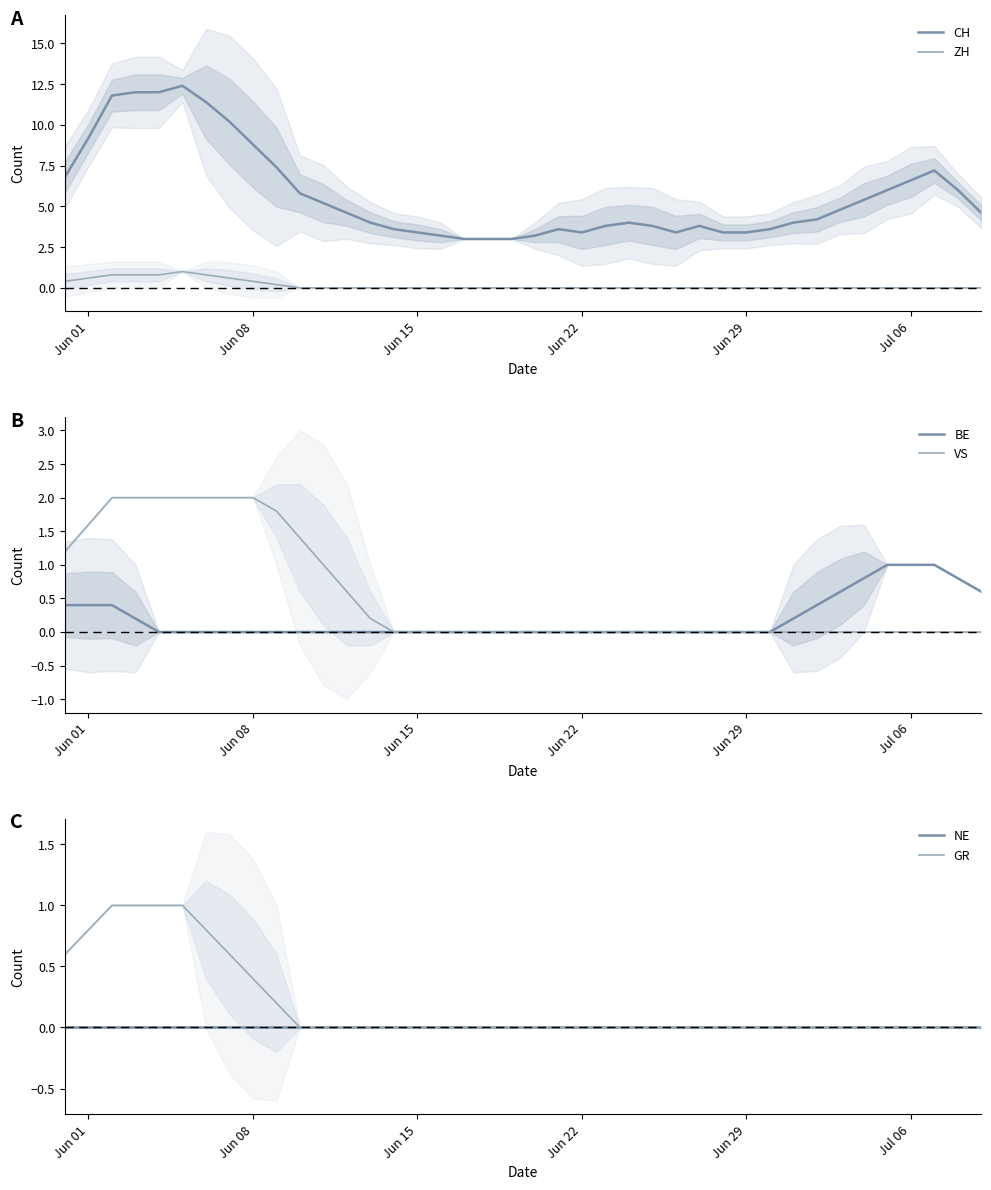

Does the chart display data point markers on the line(s)?

No